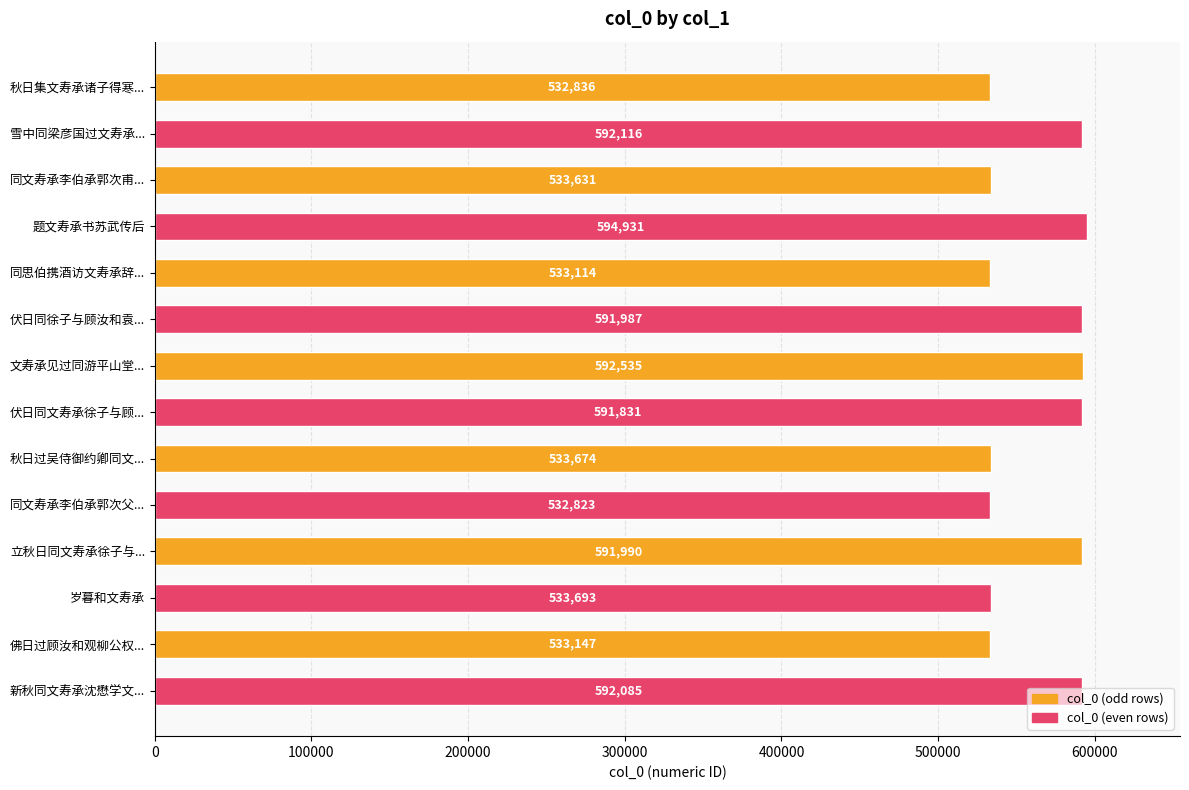

At which category does the chart reach its minimum across all series?

同文寿承李伯承郭次父...